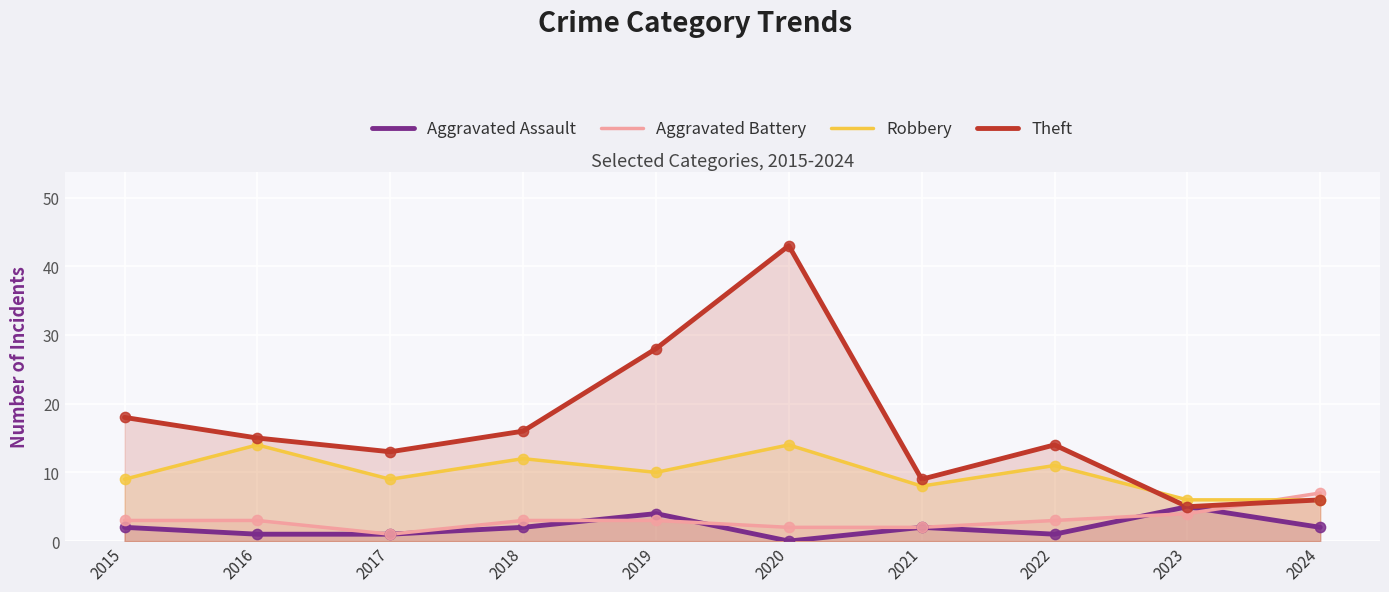

Which series reaches the minimum Y coordinate?

Aggravated Assault